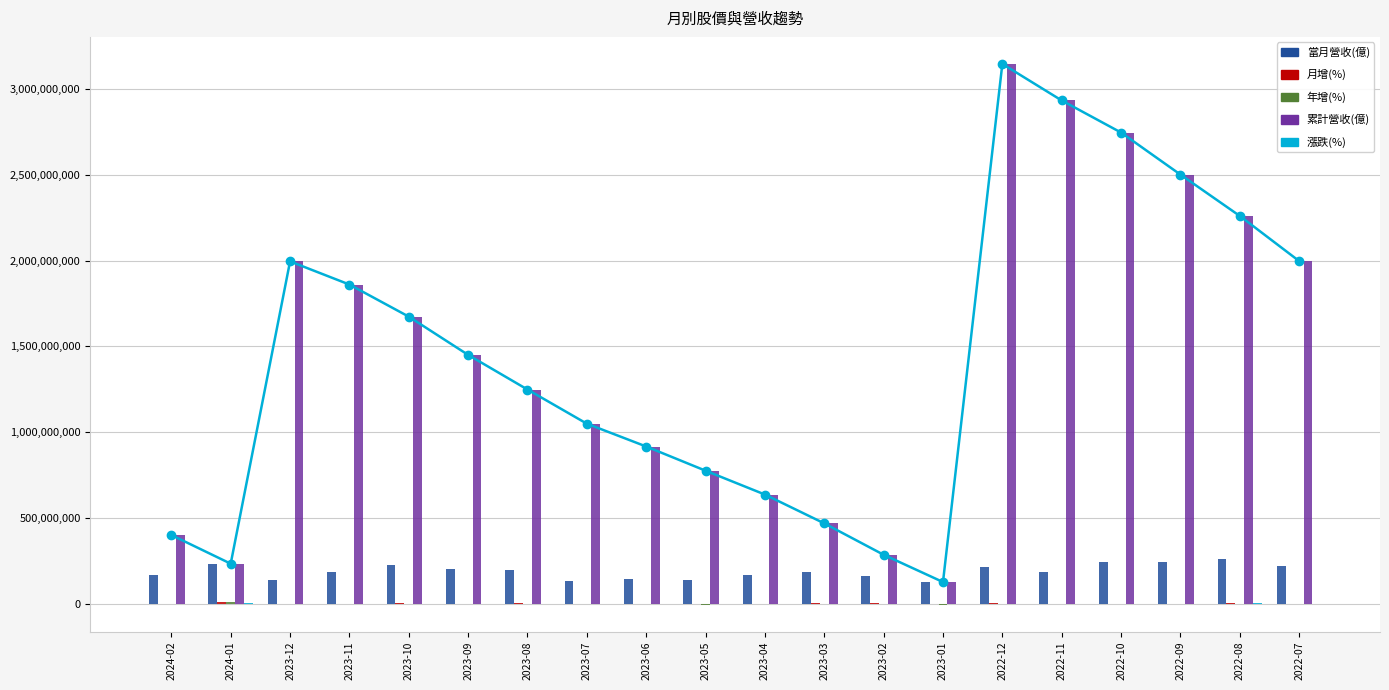

What is the average value of the 當月營收(億) series?

188150000.0